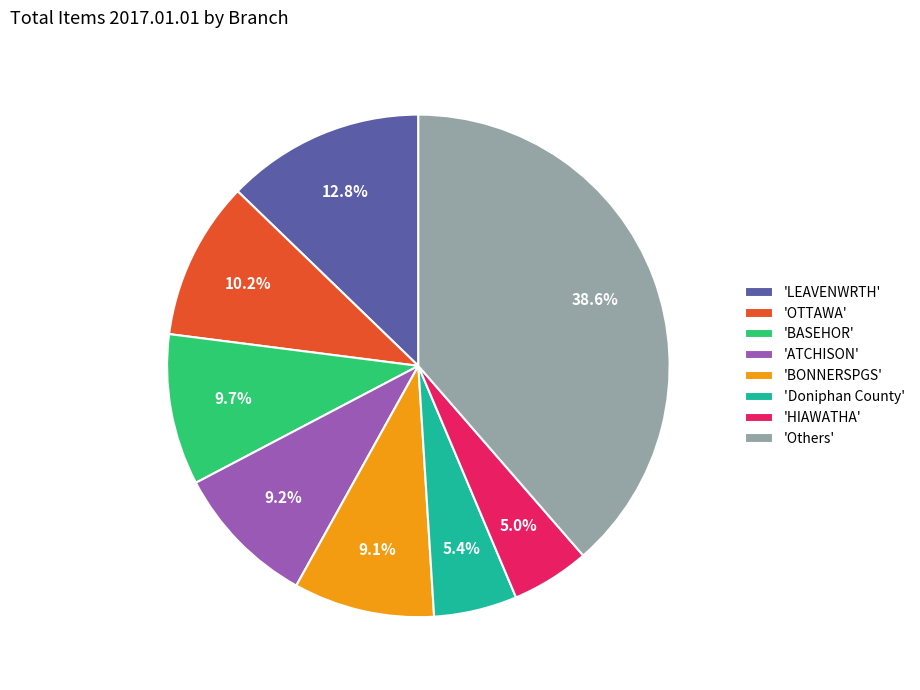

Which has a higher value, 'BASEHOR' or 'Doniphan County'?

'BASEHOR'